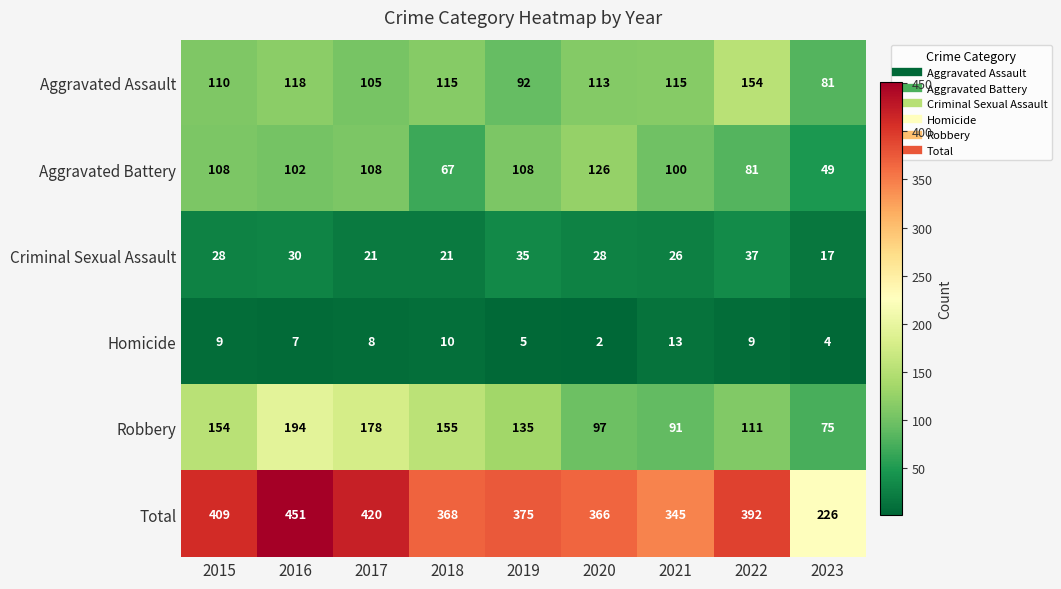

The Aggravated Battery series shows 153 at 2019. True or false?

False